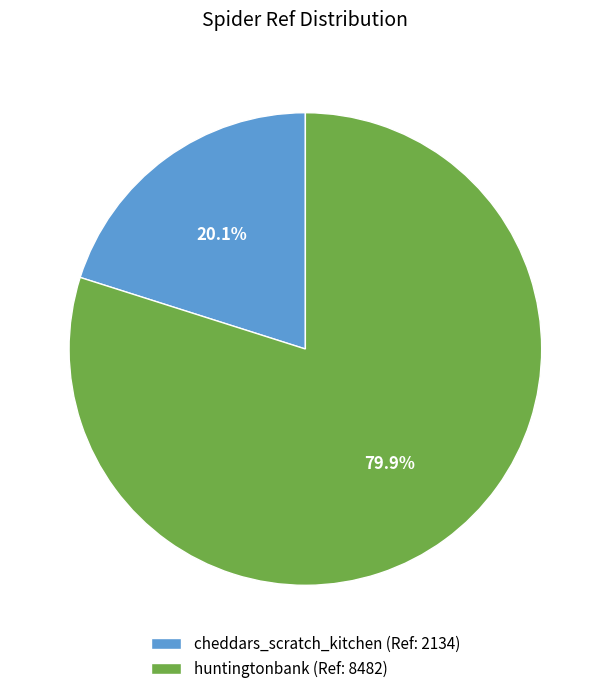

What is the ratio of the value at huntingtonbank (Ref: 8482) to the value at cheddars_scratch_kitchen (Ref: 2134)?

4.0